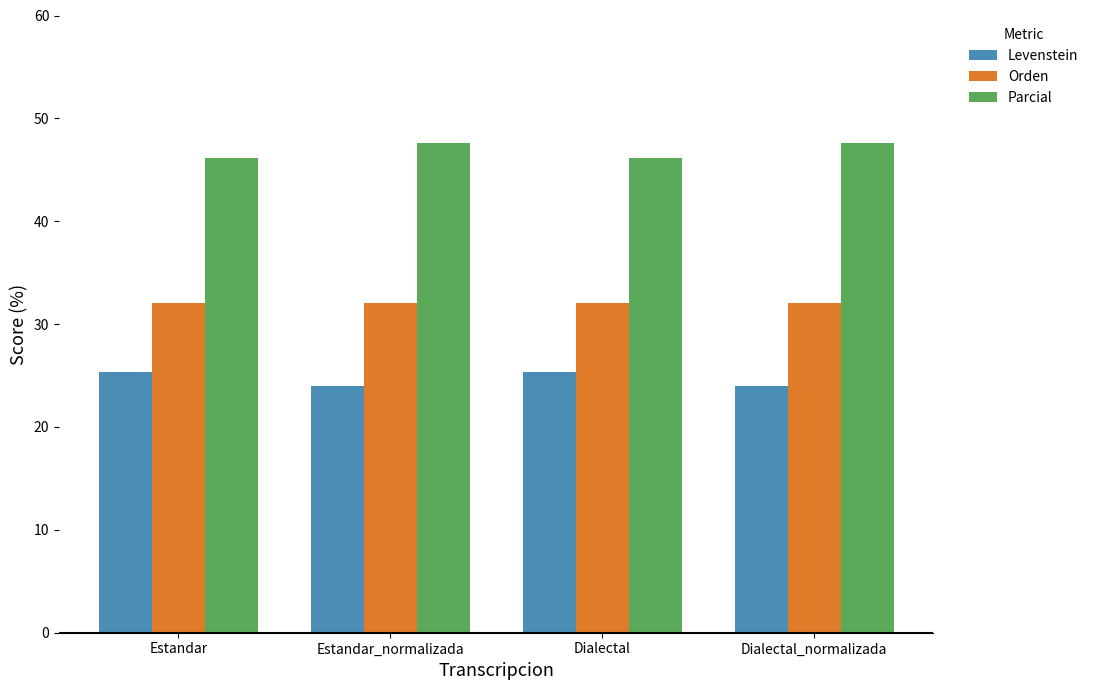

Read the Orden value at Estandar.

32.1